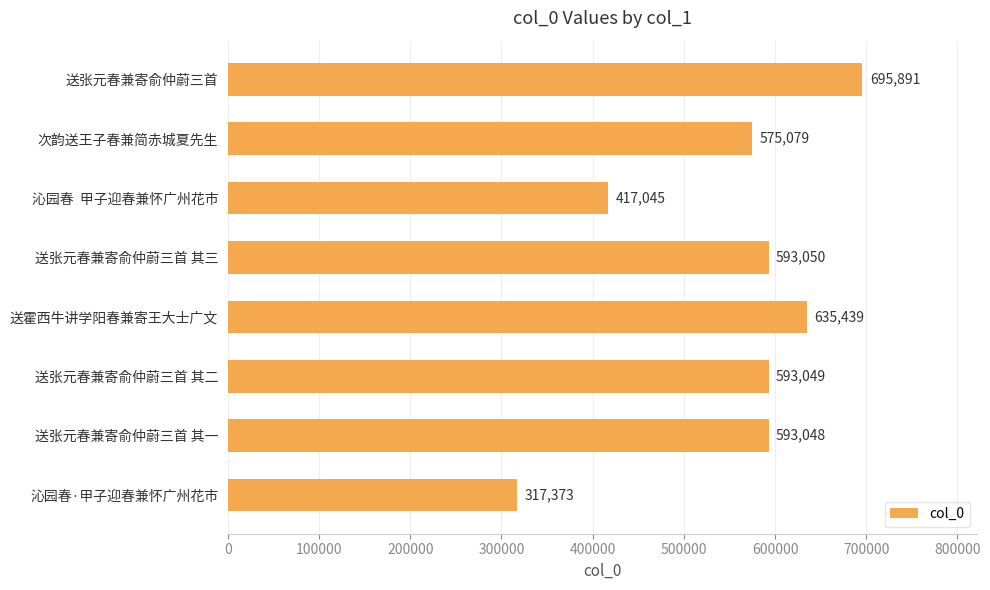

Reading top to bottom, transcribe all the data shown in this chart.

送张元春兼寄俞仲蔚三首=695891	次韵送王子春兼简赤城夏先生=575079	沁园春  甲子迎春兼怀广州花市=417045	送张元春兼寄俞仲蔚三首 其三=593050	送霍西牛讲学阳春兼寄王大士广文=635439	送张元春兼寄俞仲蔚三首 其二=593049	送张元春兼寄俞仲蔚三首 其一=593048	沁园春·甲子迎春兼怀广州花市=317373